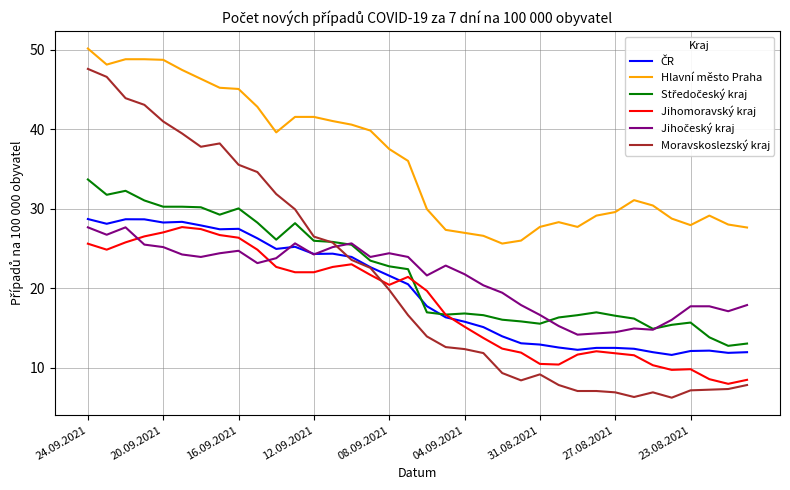

Which series has the largest total across all categories?

Hlavní město Praha